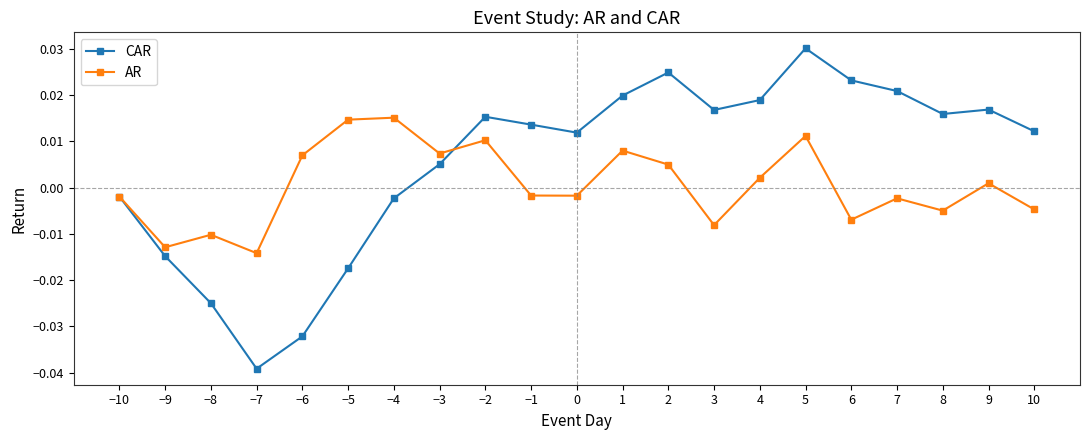

Between −8 and 7, which series saw the biggest shift?

CAR